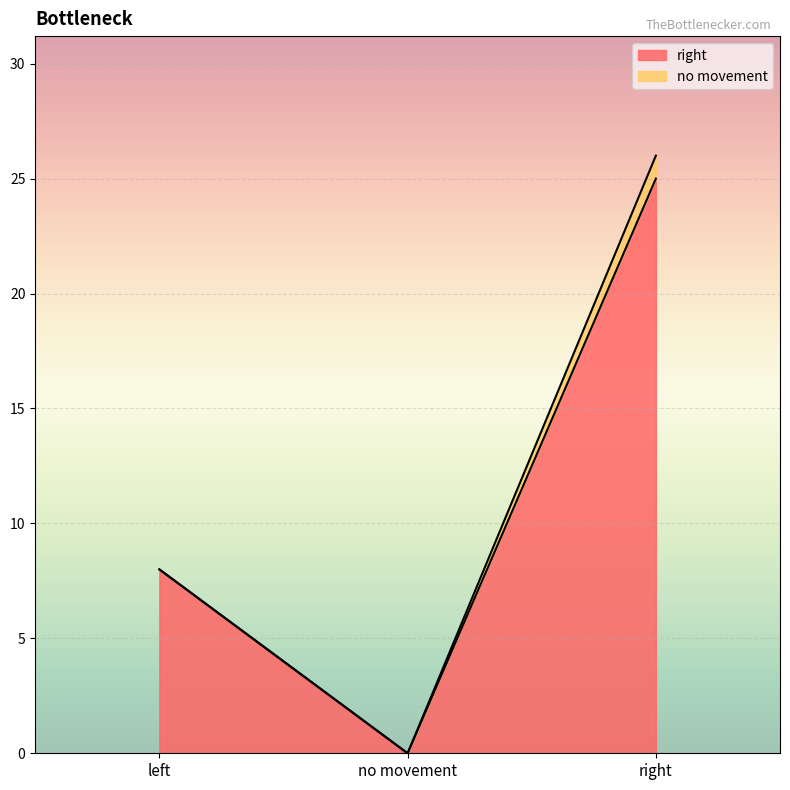

Reading left to right, what are all the values shown in this chart?

8	0	25